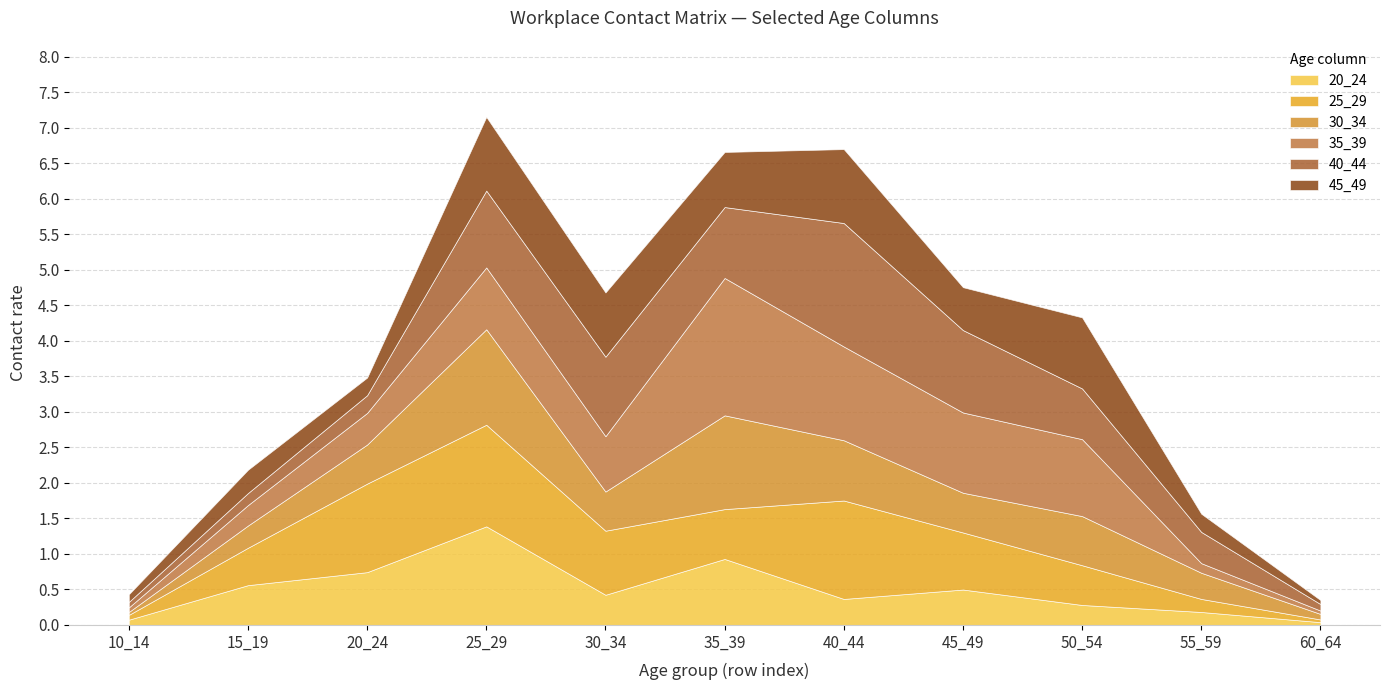

What is the sum of all 35_39 values?

8.1